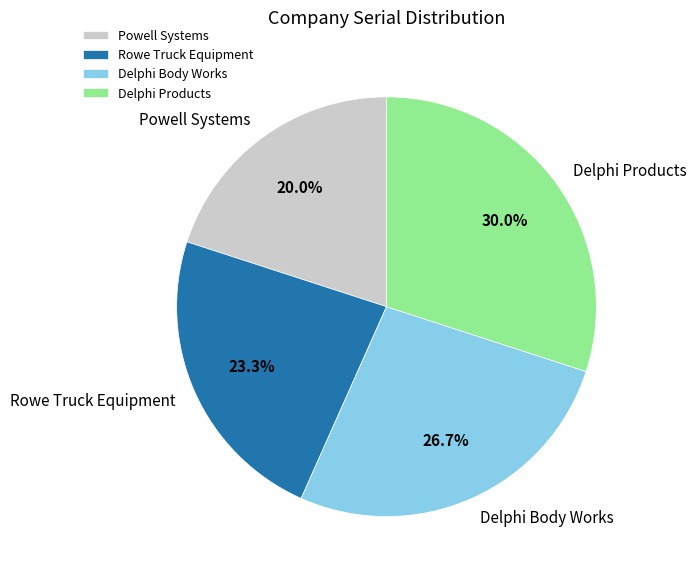

To the nearest percent, what portion does Delphi Products represent?

30%